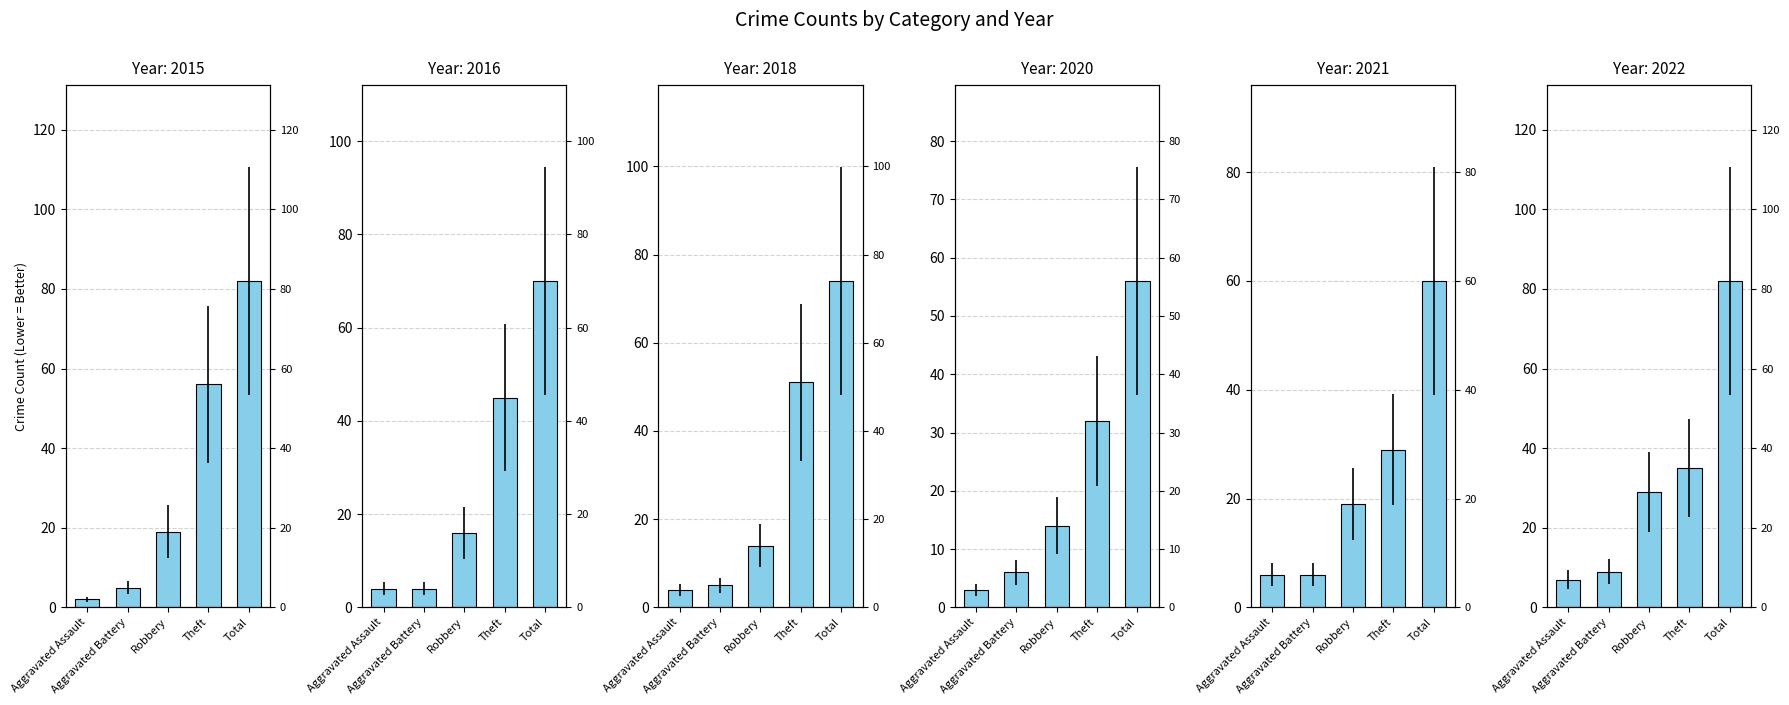

At Total, list the series in order from smallest to largest.

2020, 2021, 2016, 2018, 2015, 2022